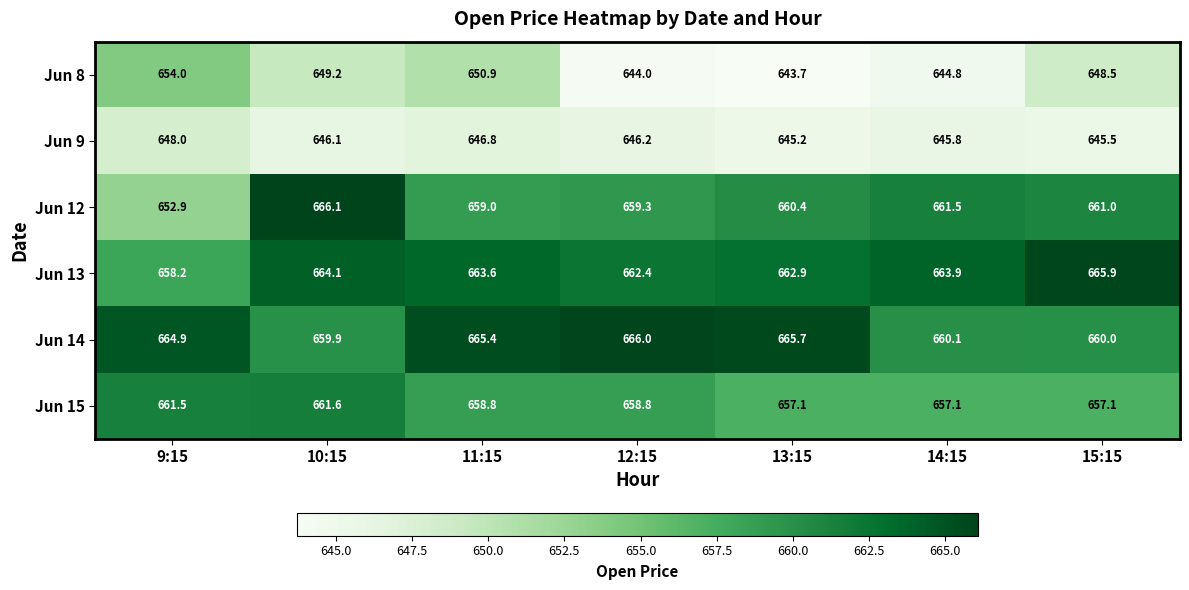

At which category is the sum across all series the highest?

10:15